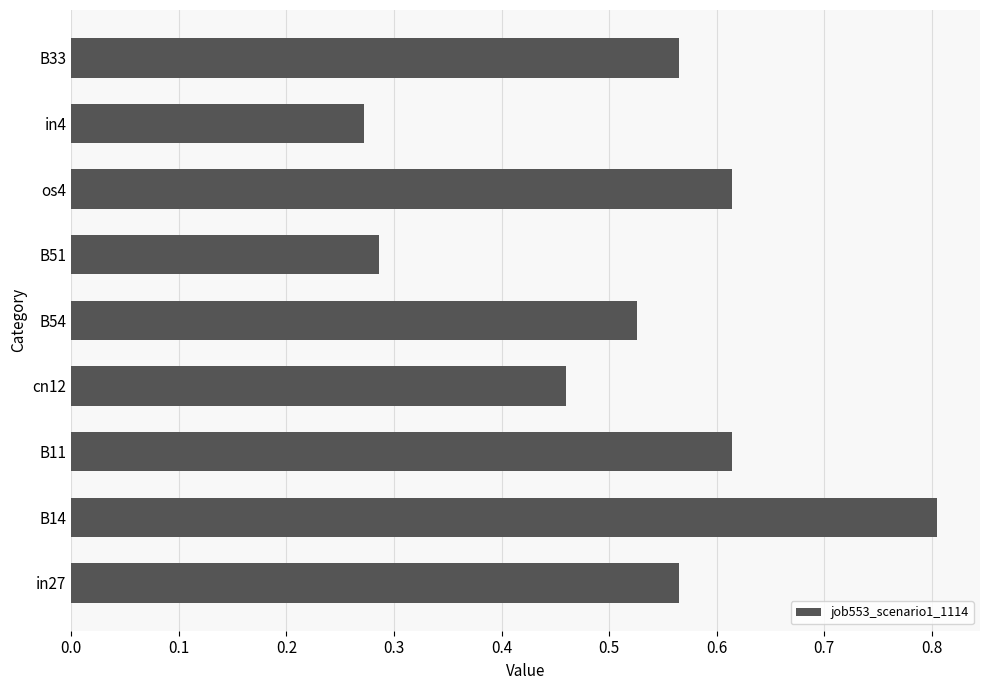

Where is the data nearest to the value 0?

in4